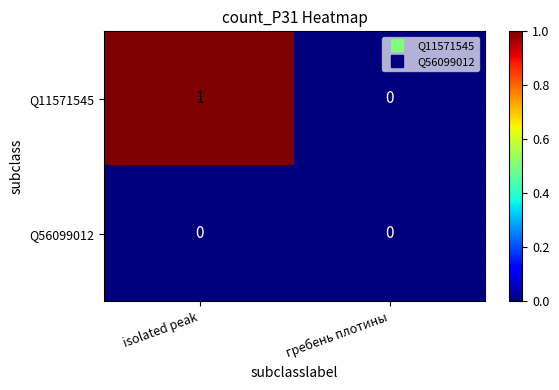

The value of Q56099012 at isolated peak is 0. True or false?

True